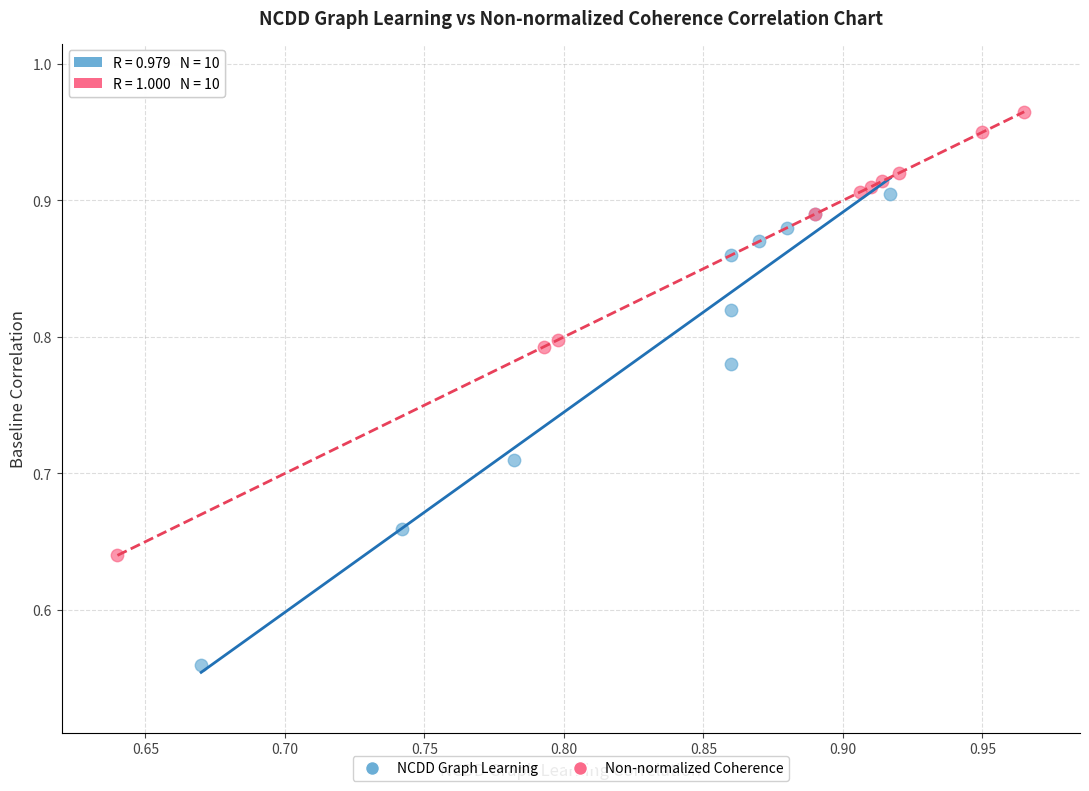

Which series reaches the maximum Y coordinate?

Non-normalized Coherence